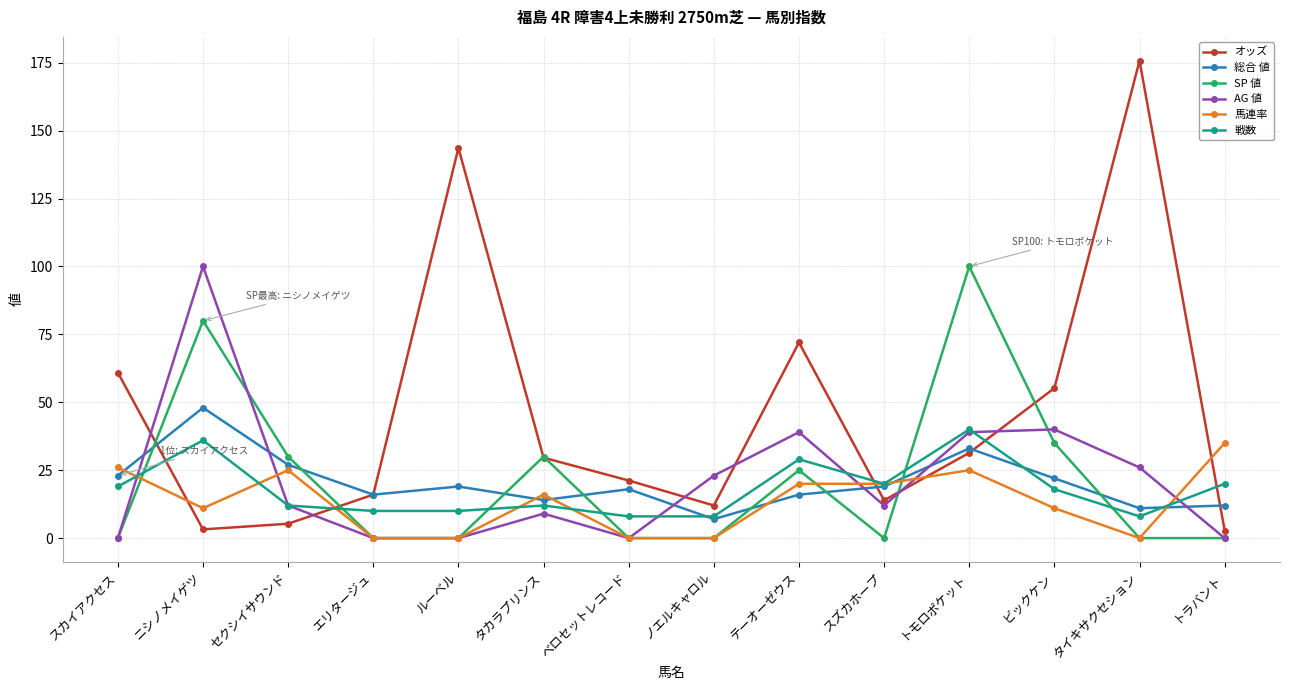

What is the label of the 3rd point from the left?

セクシイサウンド